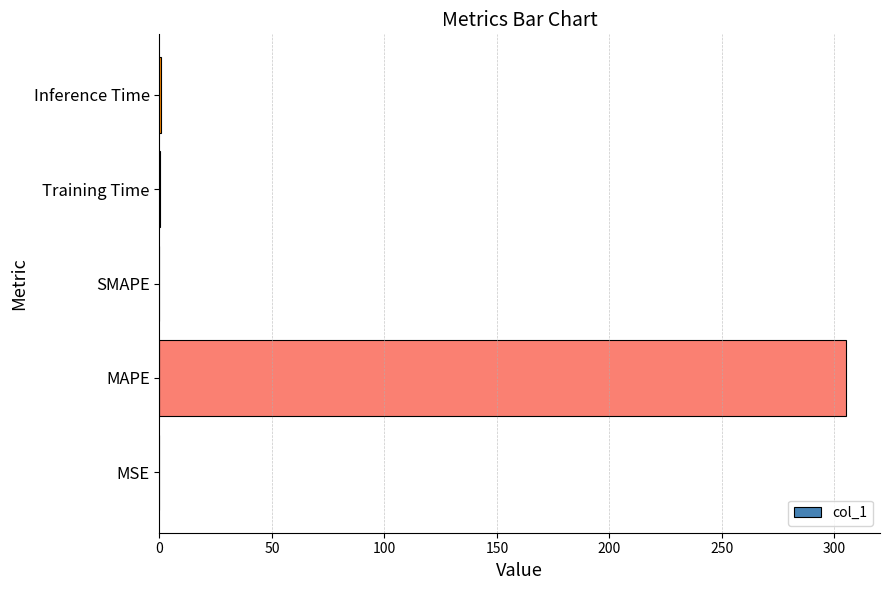

True or false: the data shows 0.0 at MSE.

True